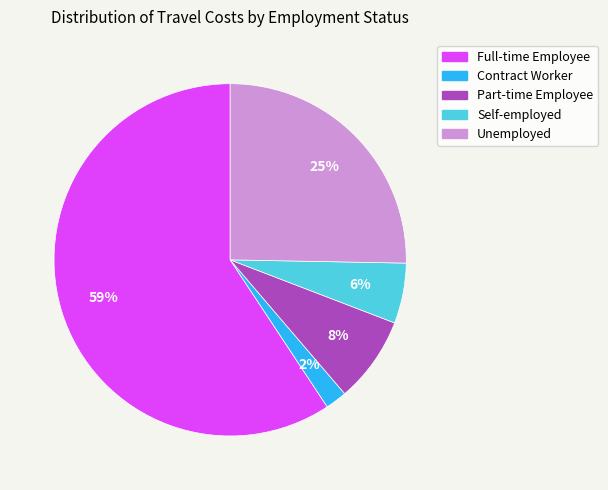

Combined, do Self-employed and Contract Worker account for over 50%?

No